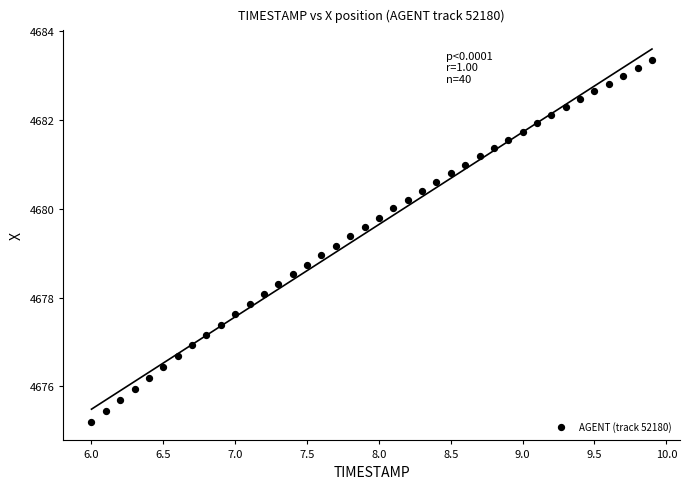

What is the range of X values (max minus min)?

3.9